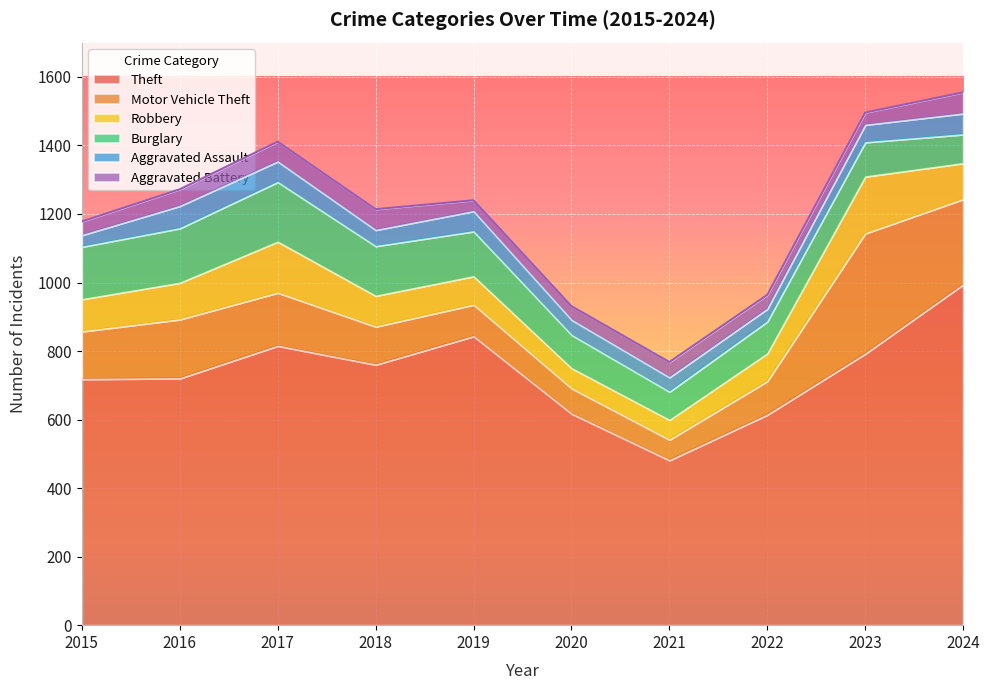

True or false: Aggravated Assault and Robbery intersect in this chart.

False